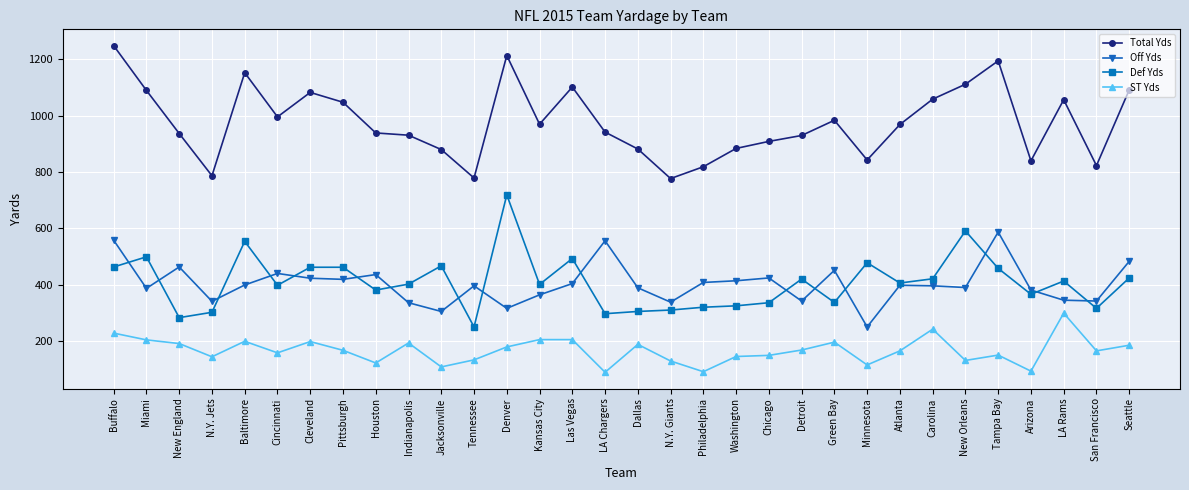

Rank the series at Cincinnati from highest to lowest value.

Total Yds, Off Yds, Def Yds, ST Yds